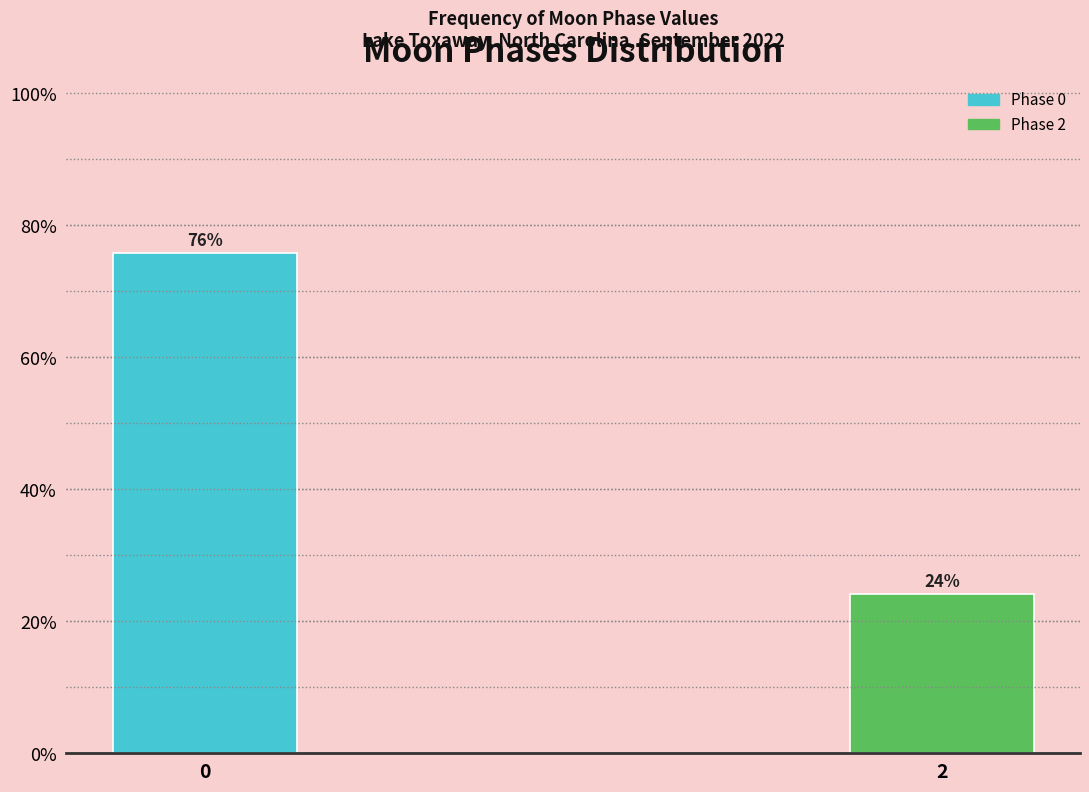

What is the average value?

50.0